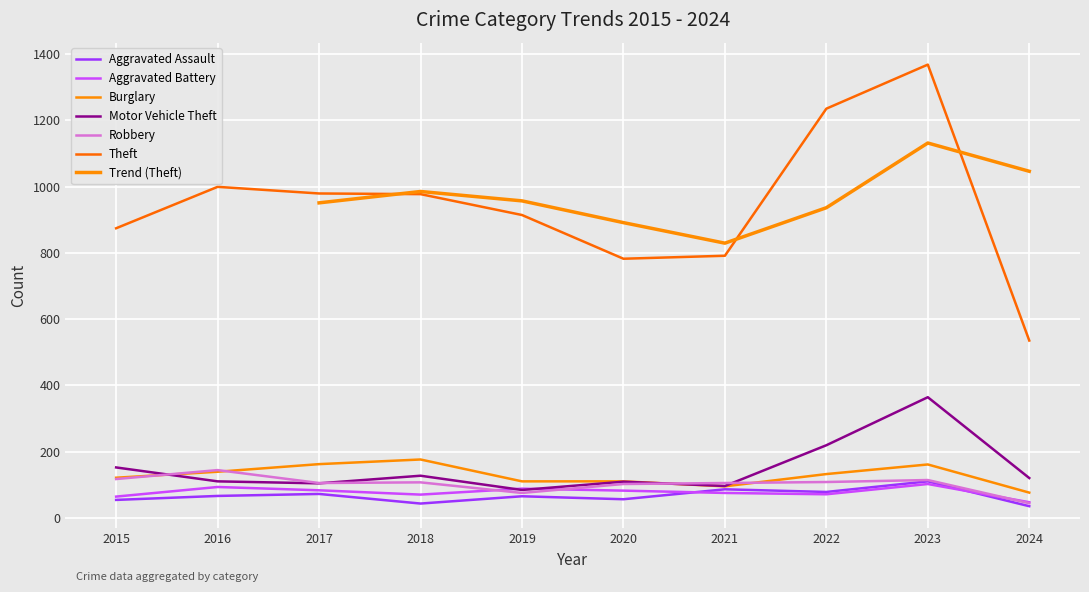

What is the sum of all Theft values?

9454